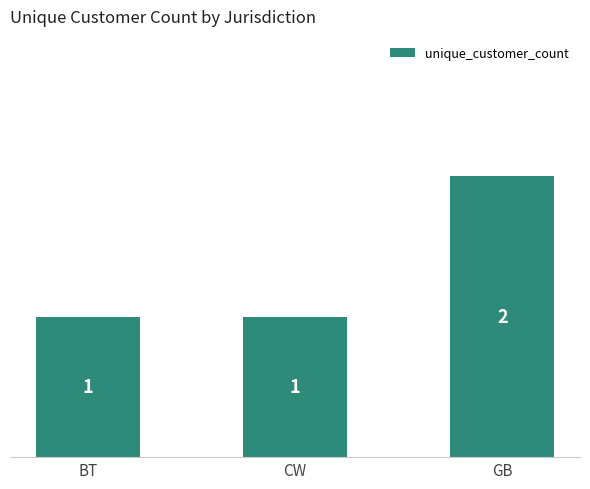

The value at BT is 0. True or false?

False